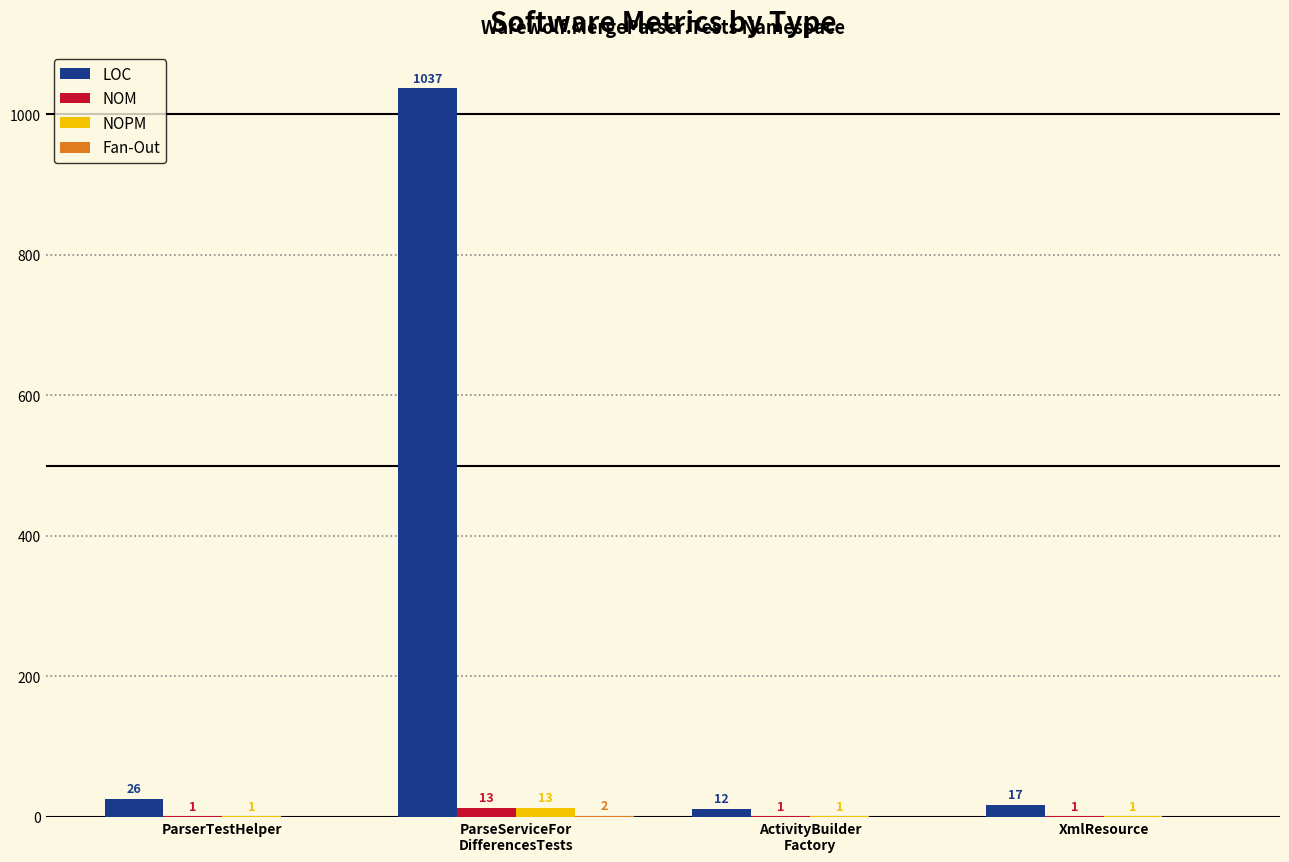

What is the maximum value shown in the chart?

1037